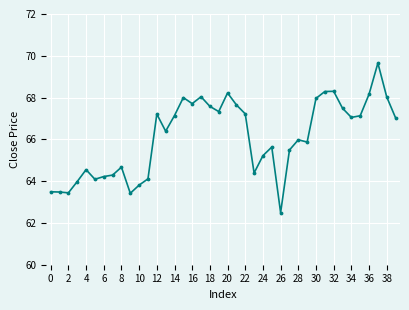

What is the minimum value shown in the chart?

62.5